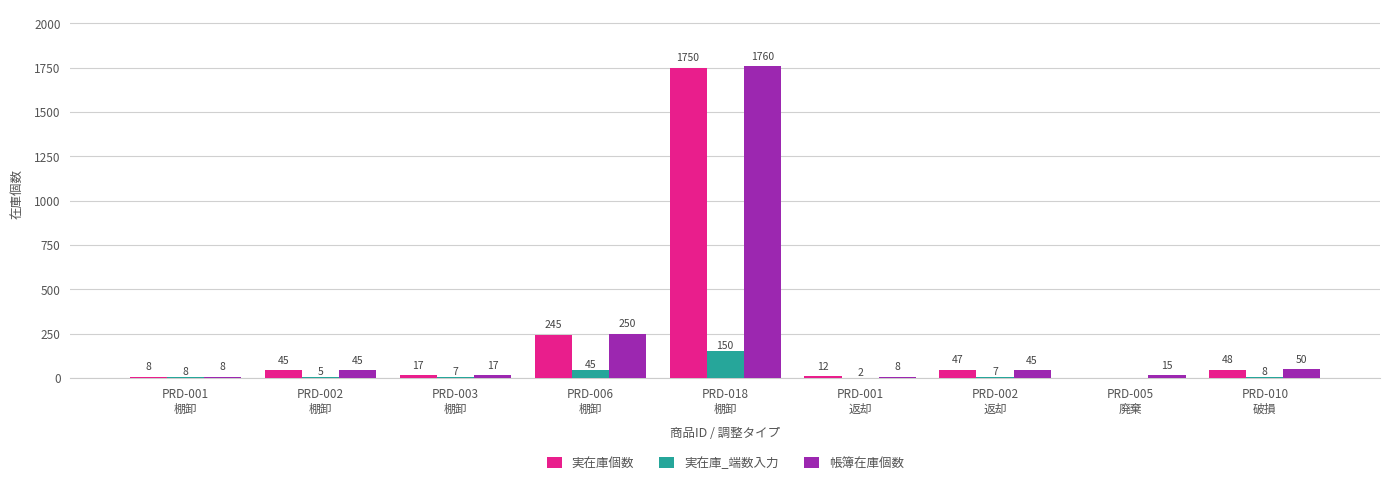

At which category is the sum across all series the highest?

PRD-018
棚卸